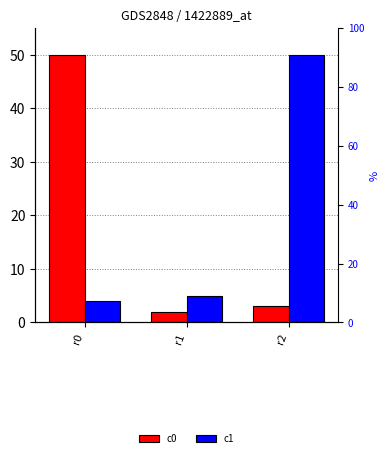

How many series are shown in this chart?

2